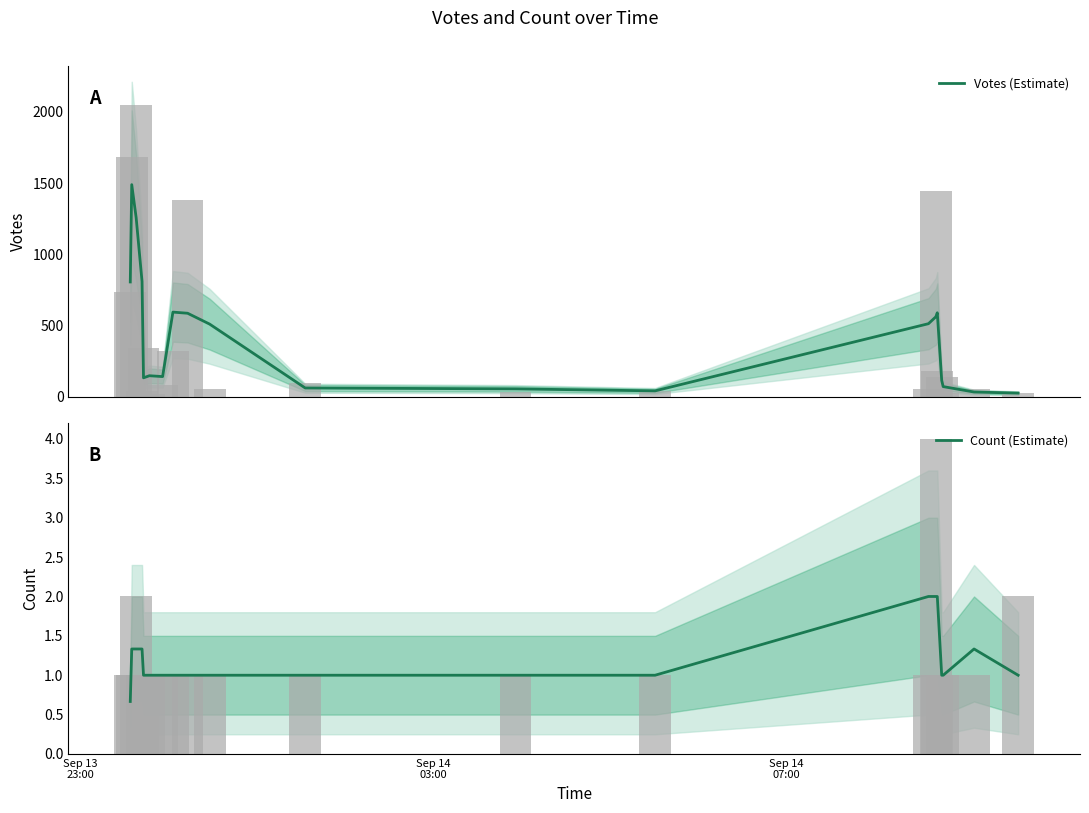

True or false: Votes (Estimate) has a value of 88.3 at 11.

False